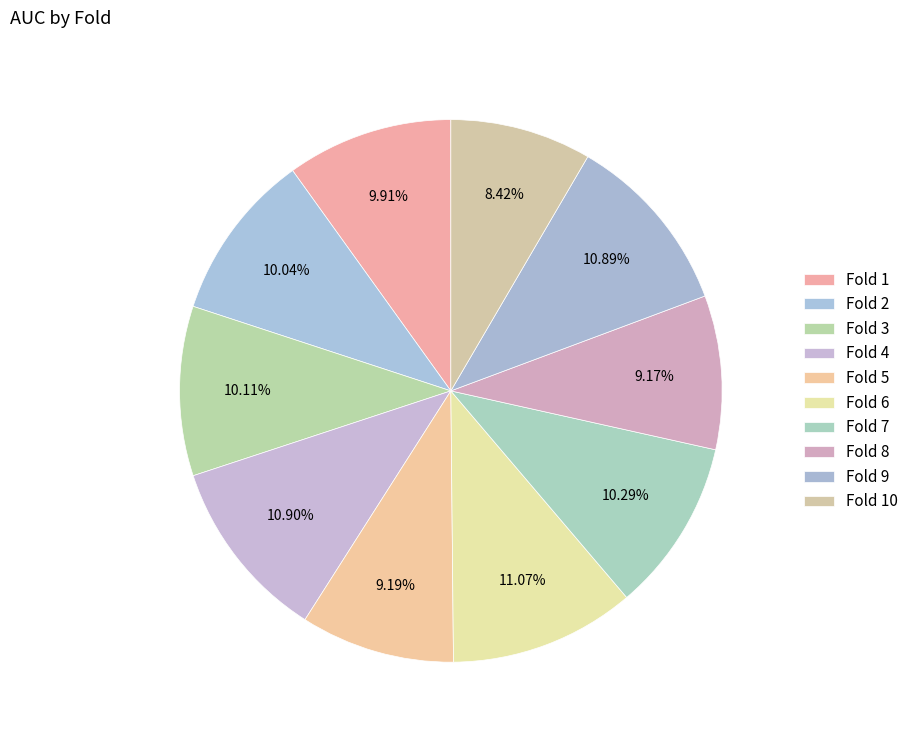

Count the number of slices in the pie.

10